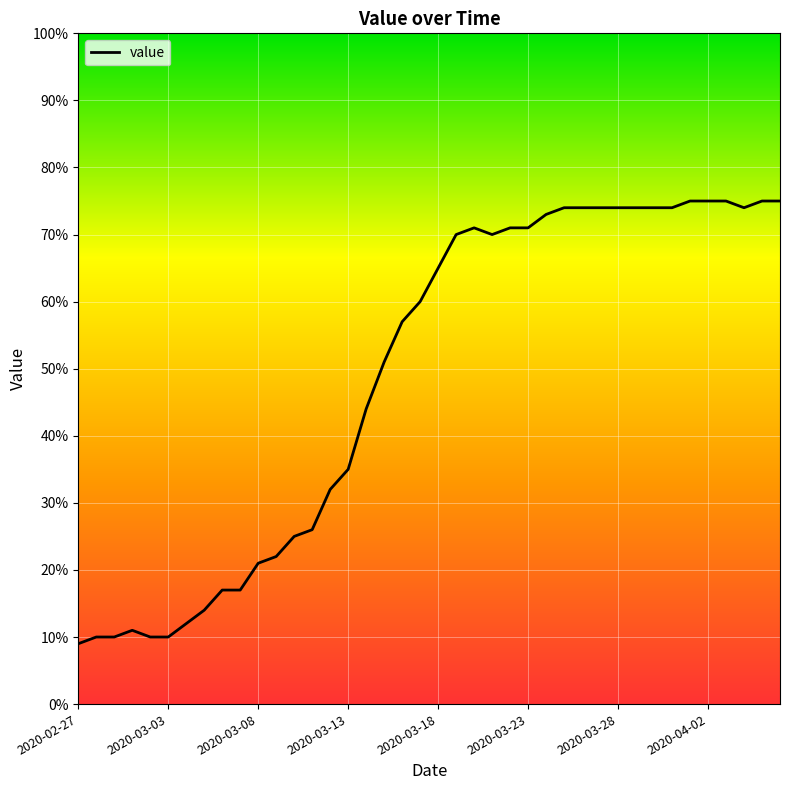

True or false: there are more than 0 points higher than both neighbors.

True